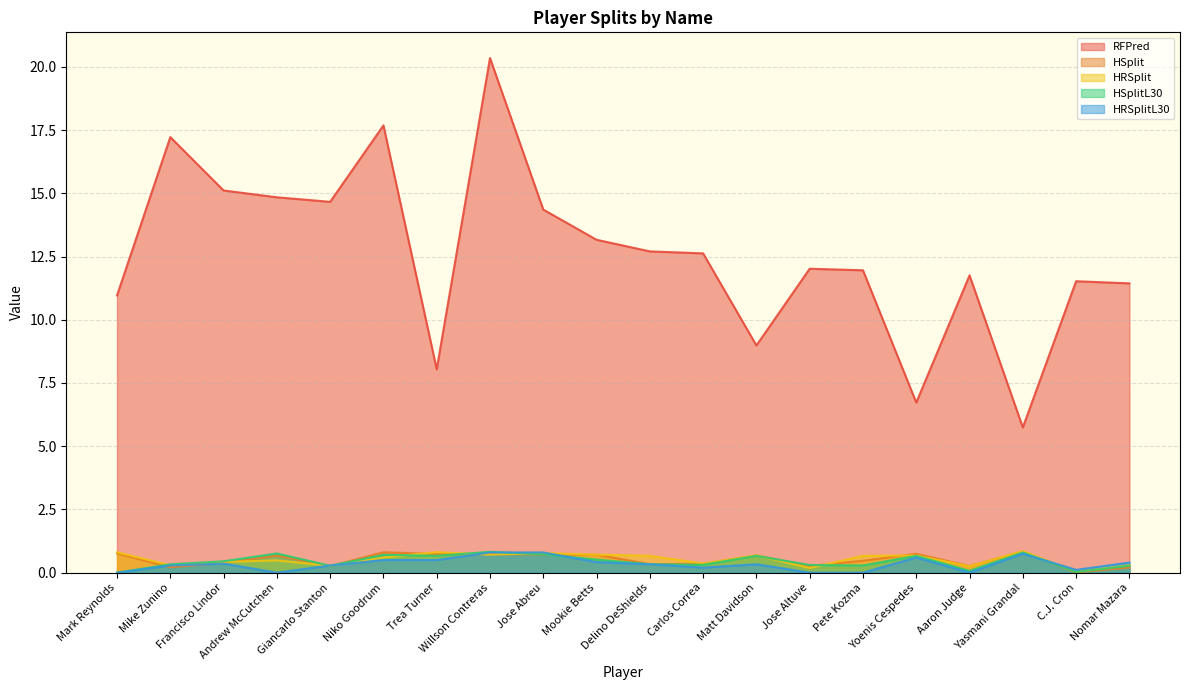

How many lines are shown in the chart?

5